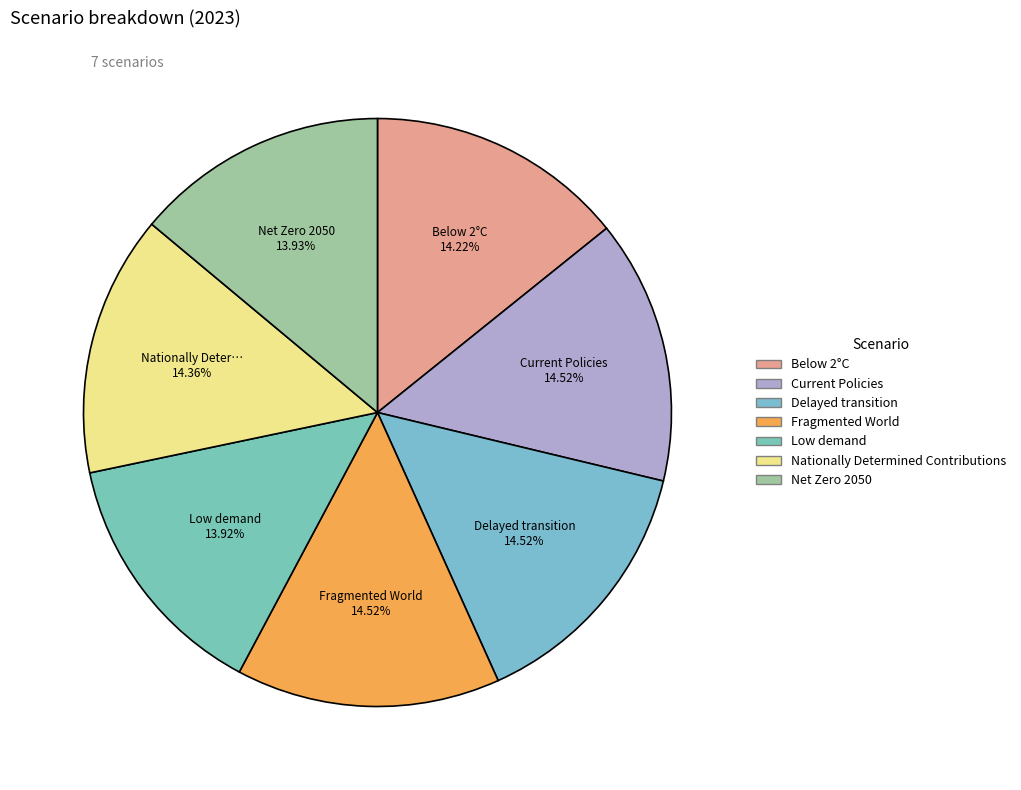

To the nearest percent, what is the combined percentage of Delayed transition and Below 2°C?

29%